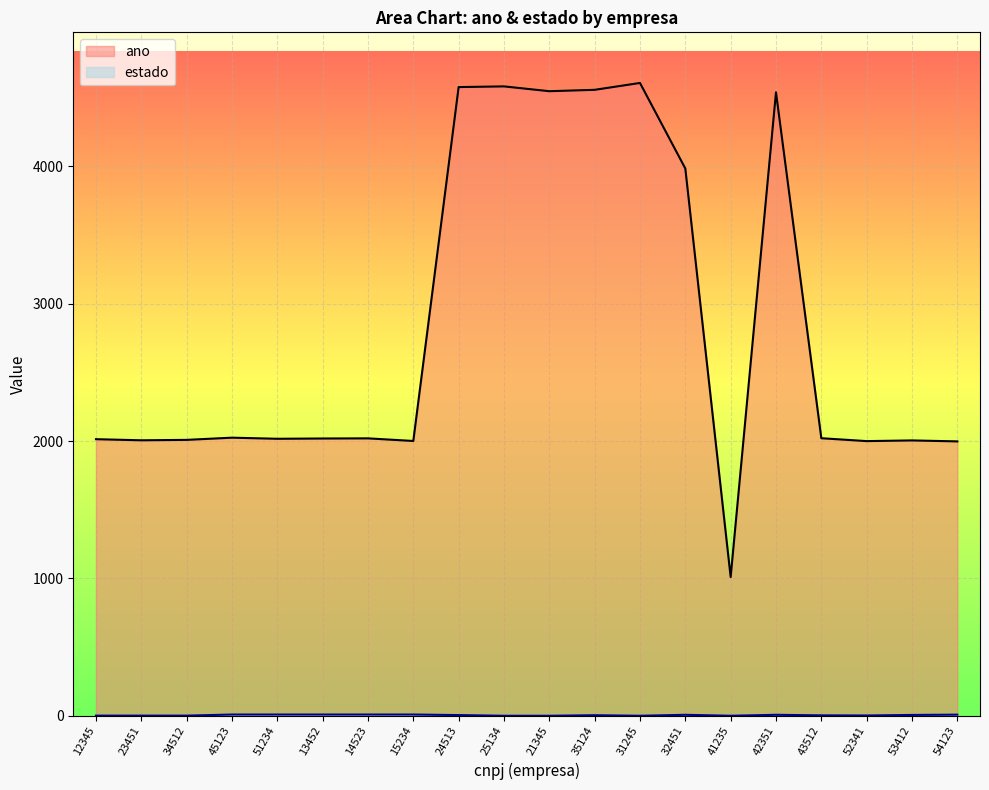

Count the number of categories in the chart.

20